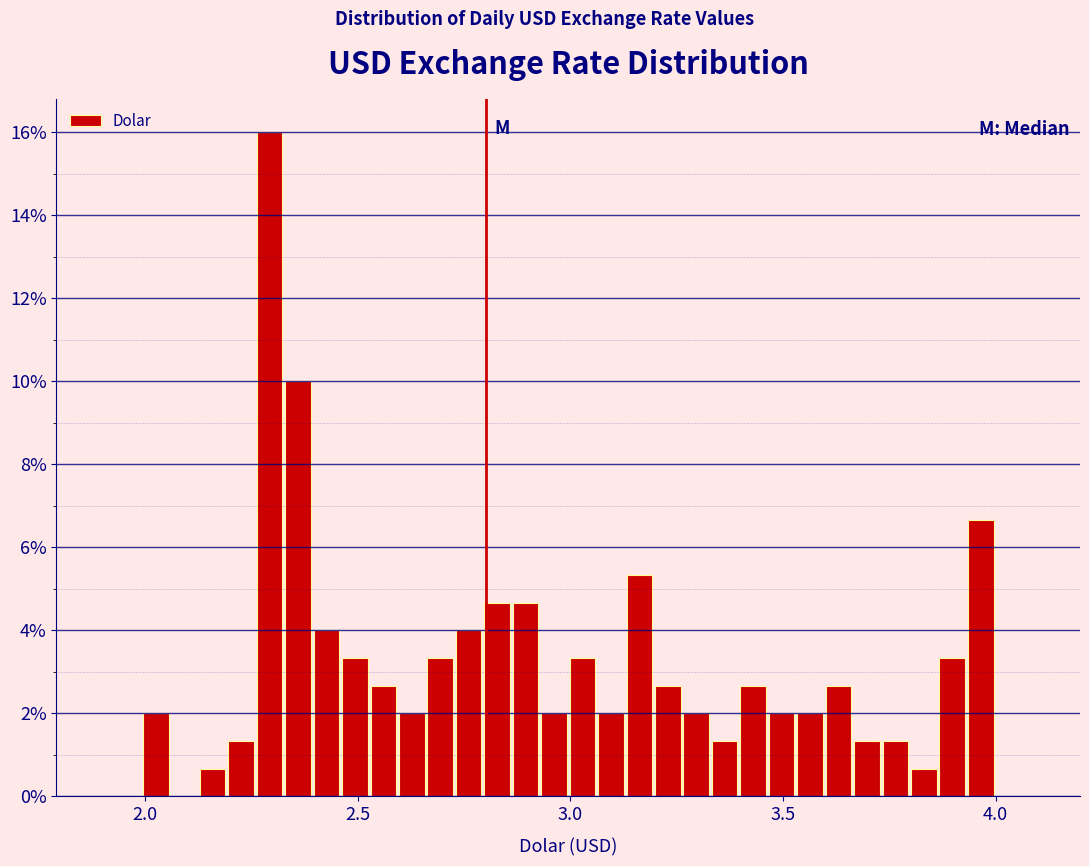

Around what value on the x-axis is the tallest bar? Give the approximate position of its centre, as read against the axis.

2.30